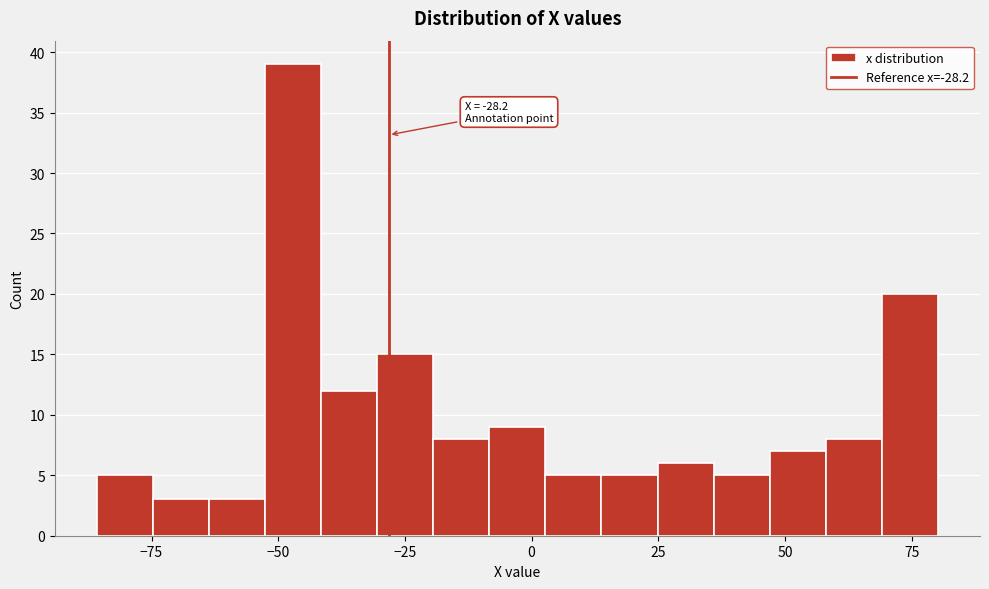

Around what value on the x-axis is the tallest bar? Give the approximate position of its centre, as read against the axis.

-45